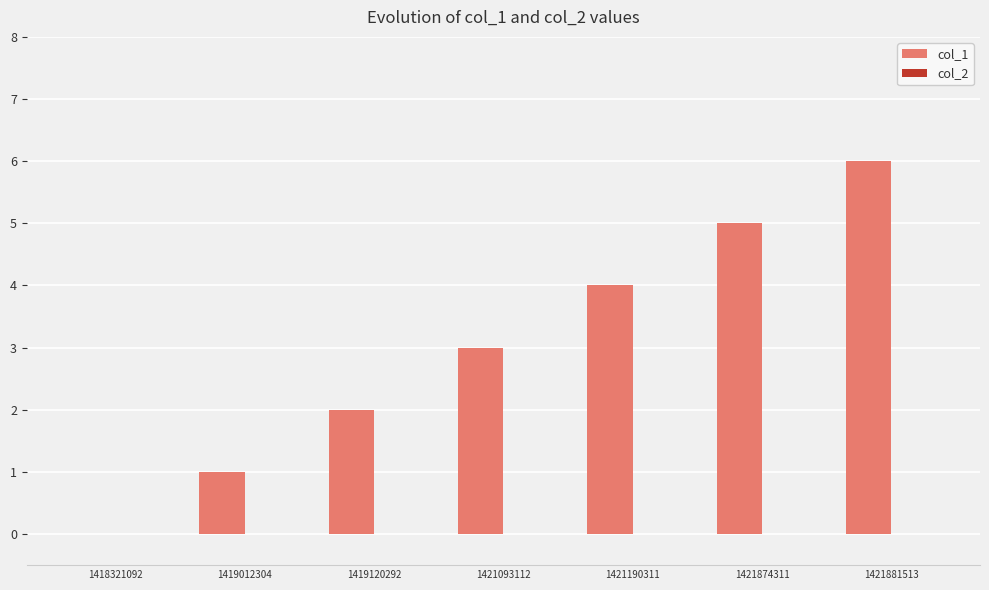

What is the greatest value displayed?

6